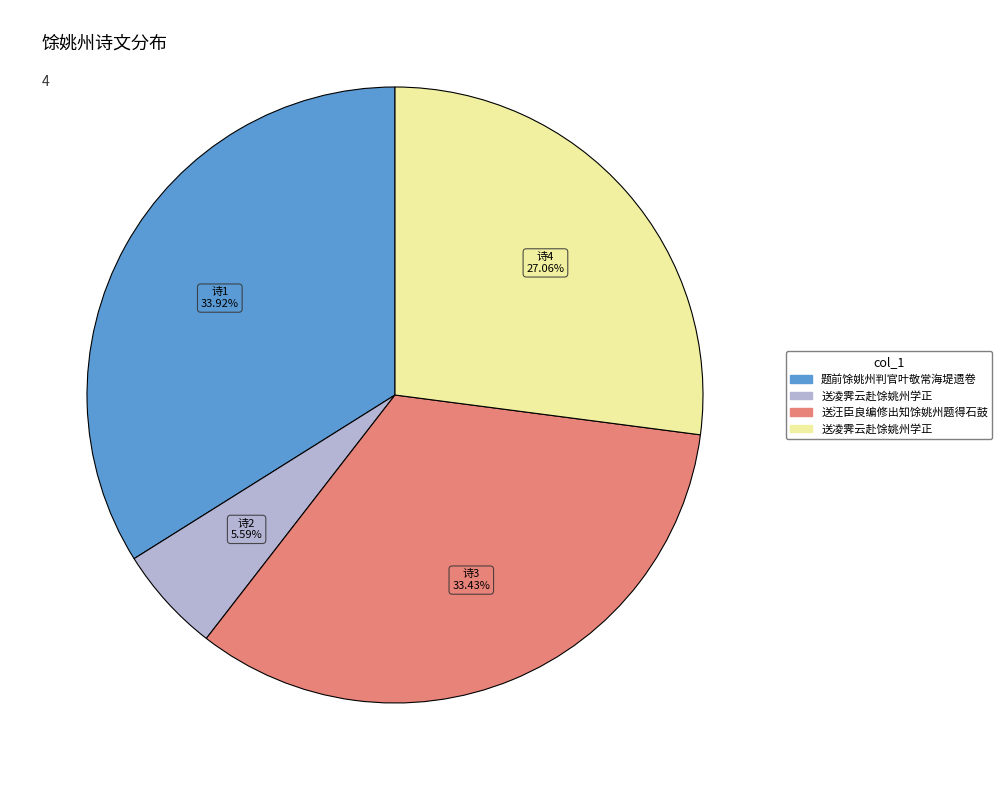

Does any single category account for the majority?

No